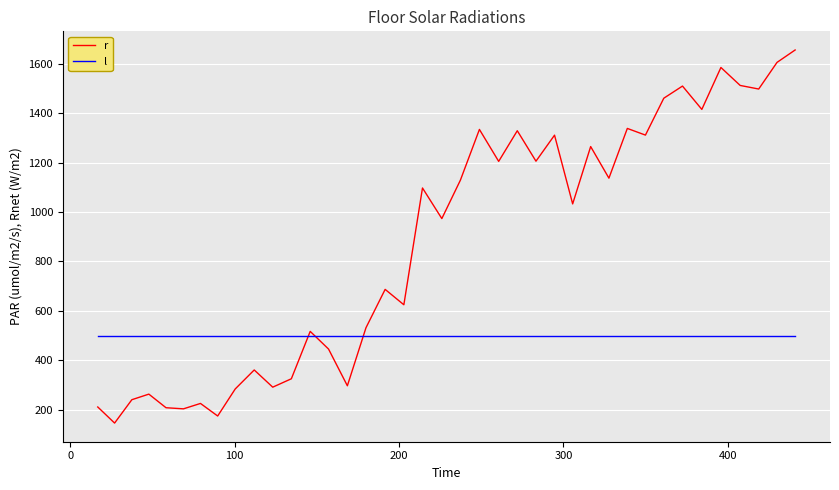

How many interior local valleys does the r series have?

14